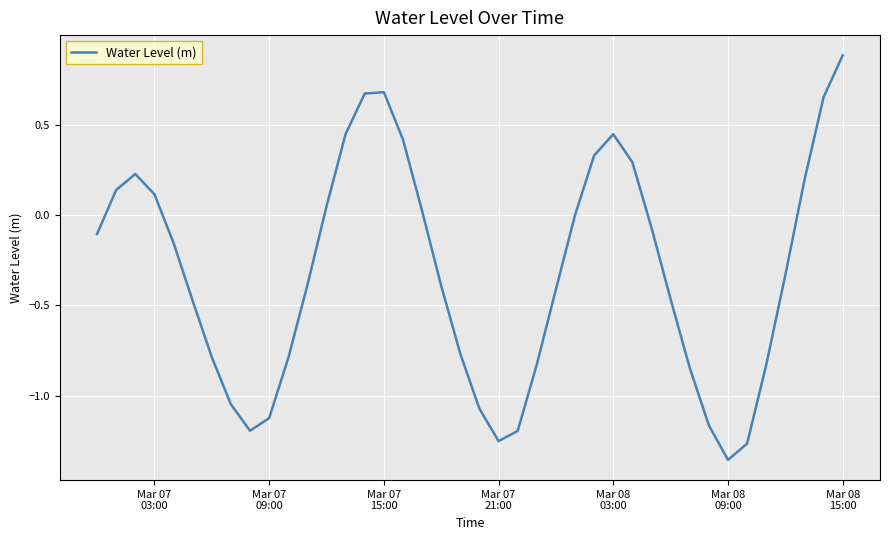

How many interior local peaks (higher than both neighbors) does the data have?

3